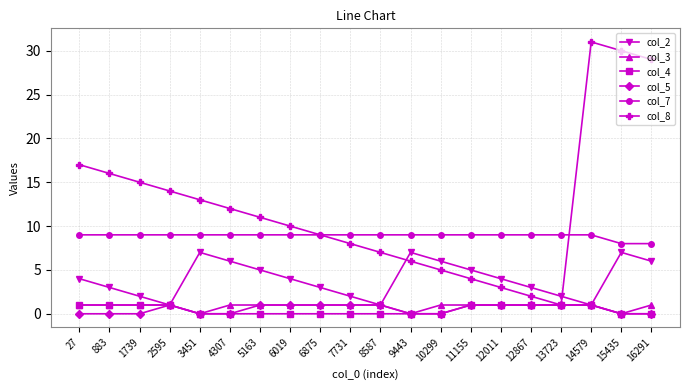

True or false: col_7 and col_4 intersect in this chart.

False